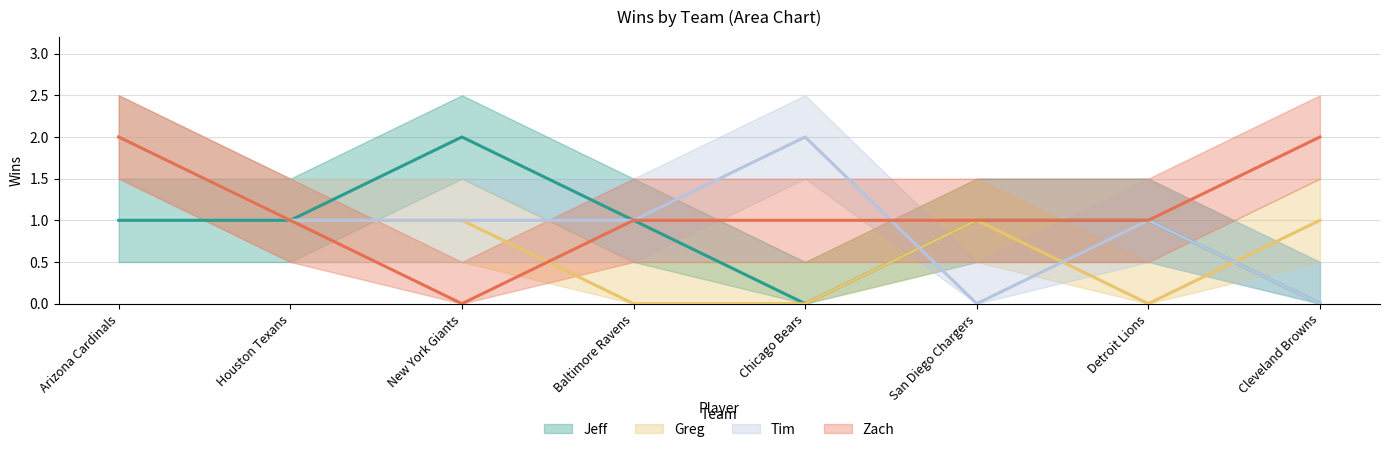

Which series has the largest range (max minus min)?

Jeff